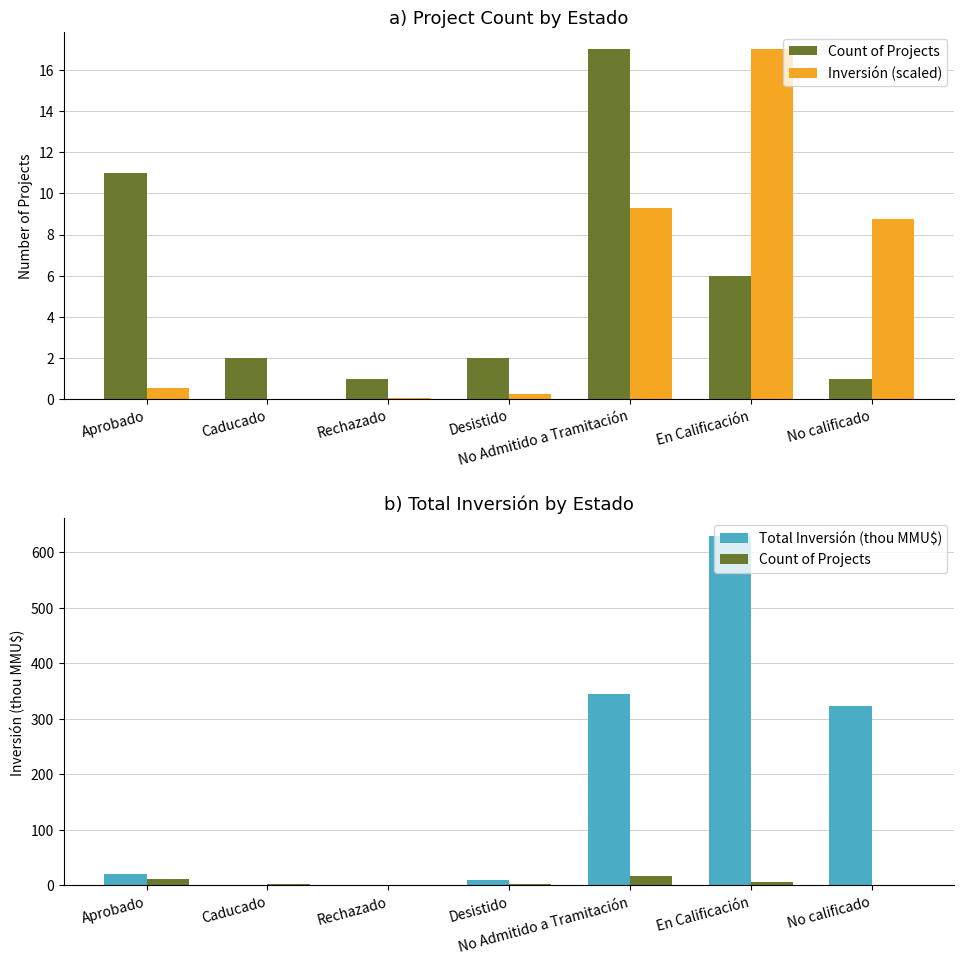

How many bars are there in total?

21